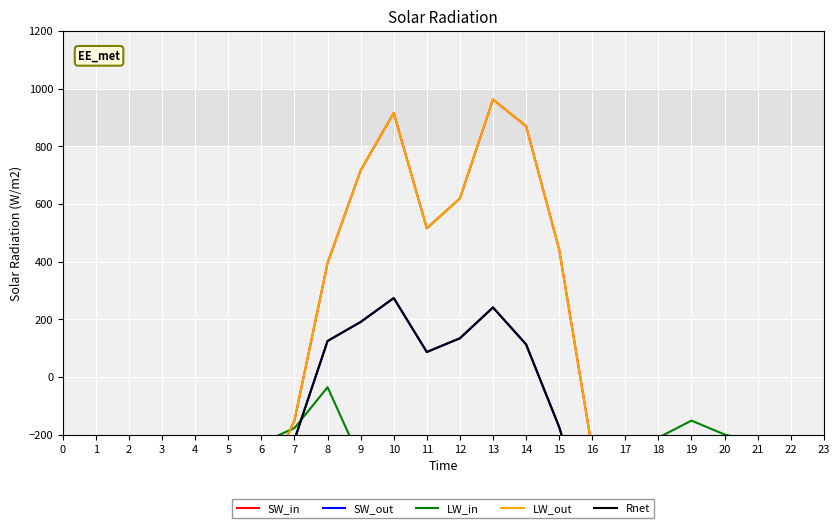

Is it true that LW_out equals -250.9 at 16?

True